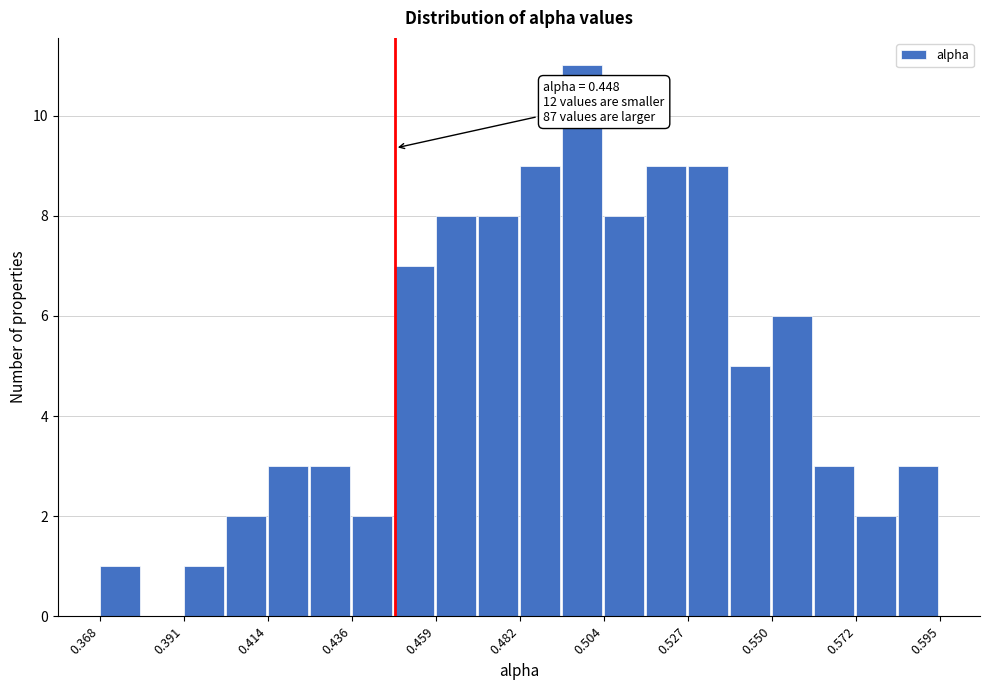

Around what value on the x-axis is the tallest bar? Give the approximate position of its centre, as read against the axis.

0.500